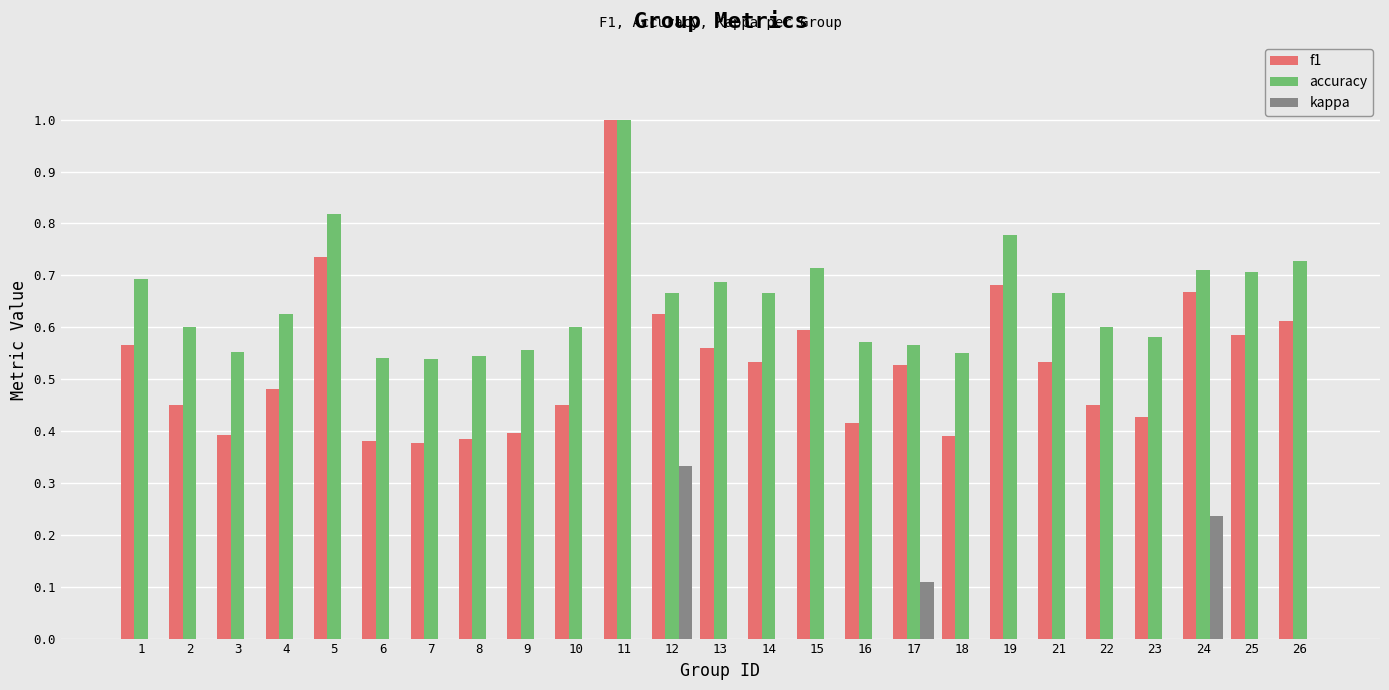

Is it true that accuracy equals 0.6 at 22?

True